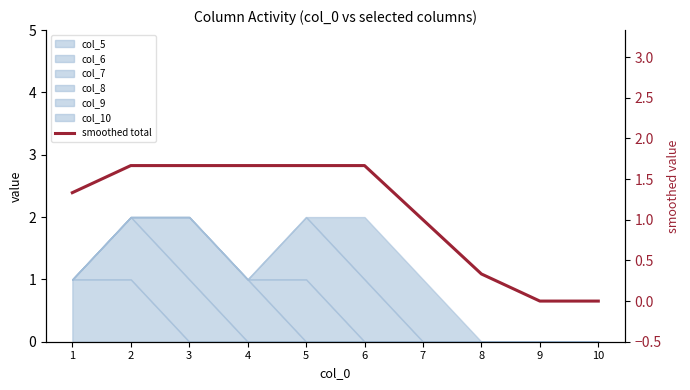

True or false: the data shows 0.1 at 8.

False